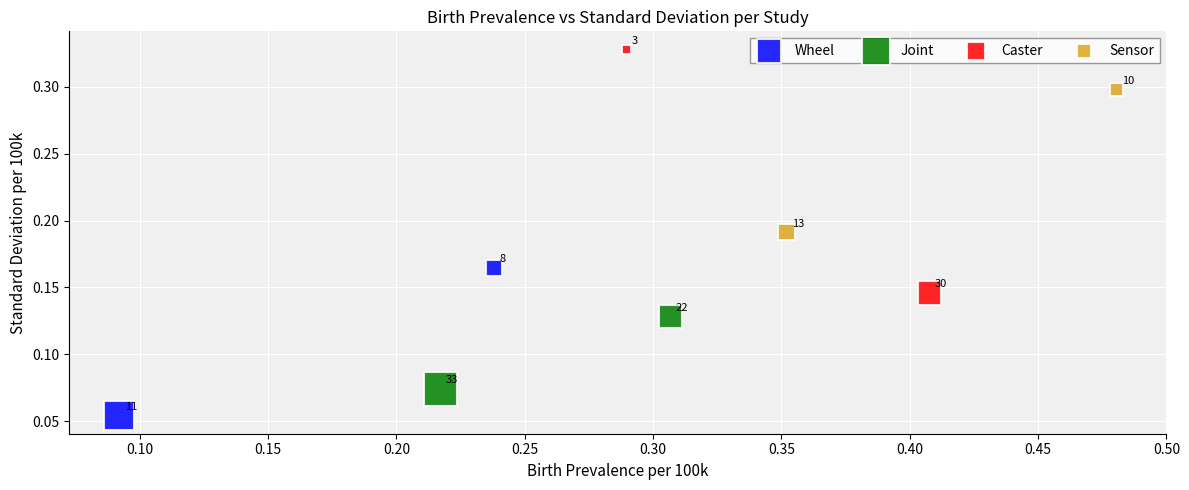

Which series has the largest Y range (max minus min)?

Caster